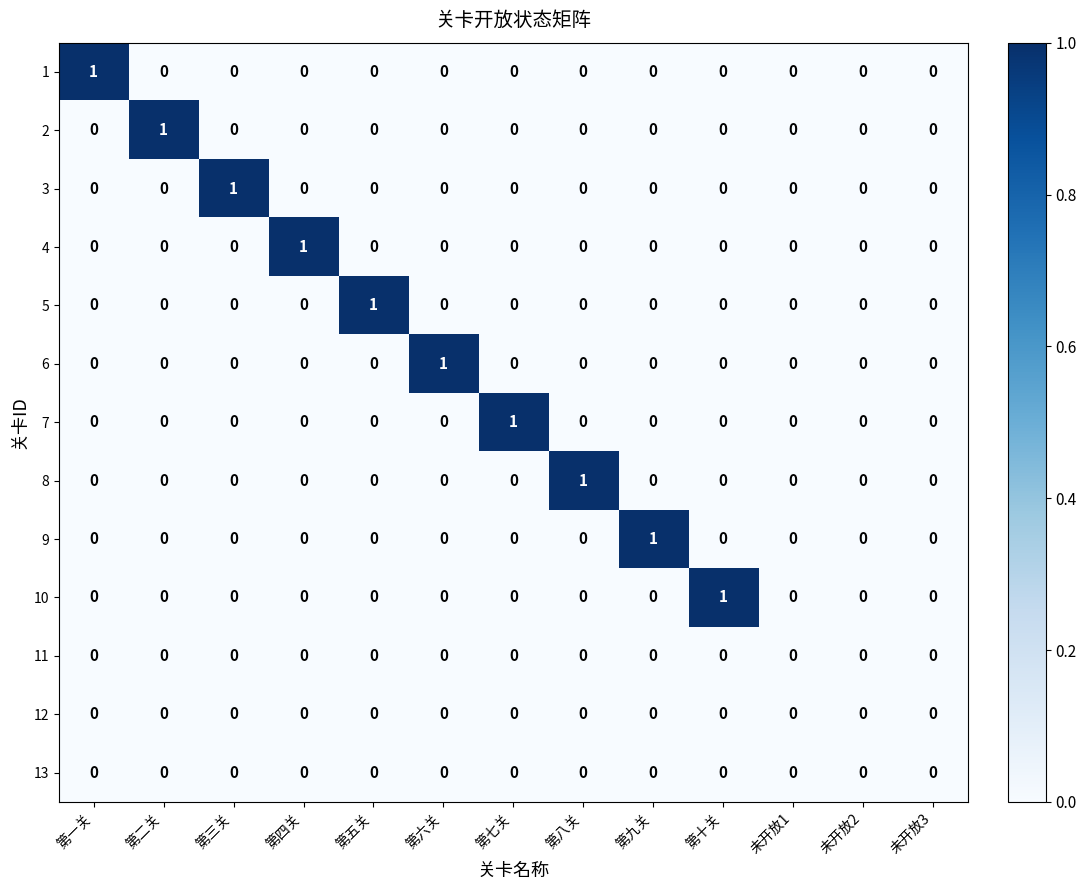

How many 4 values are between 0 and 1?

13